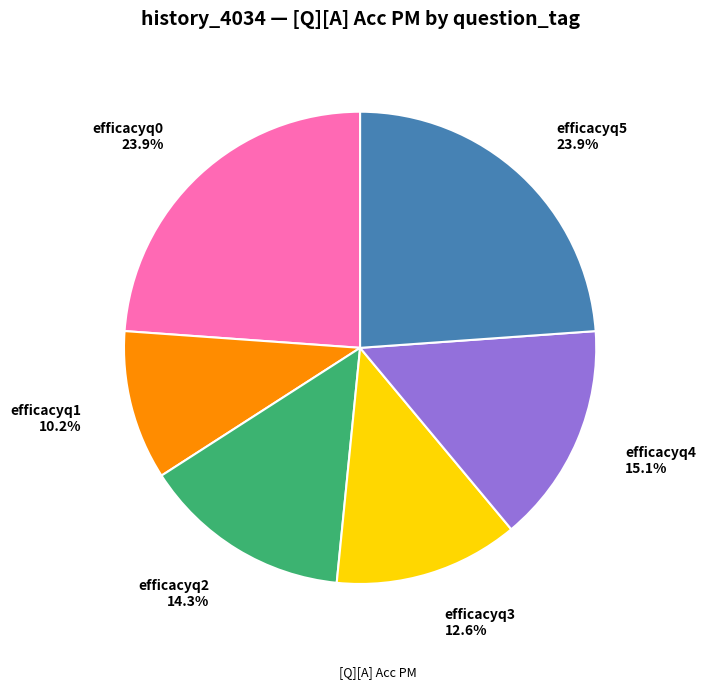

Count the number of slices in the pie.

6